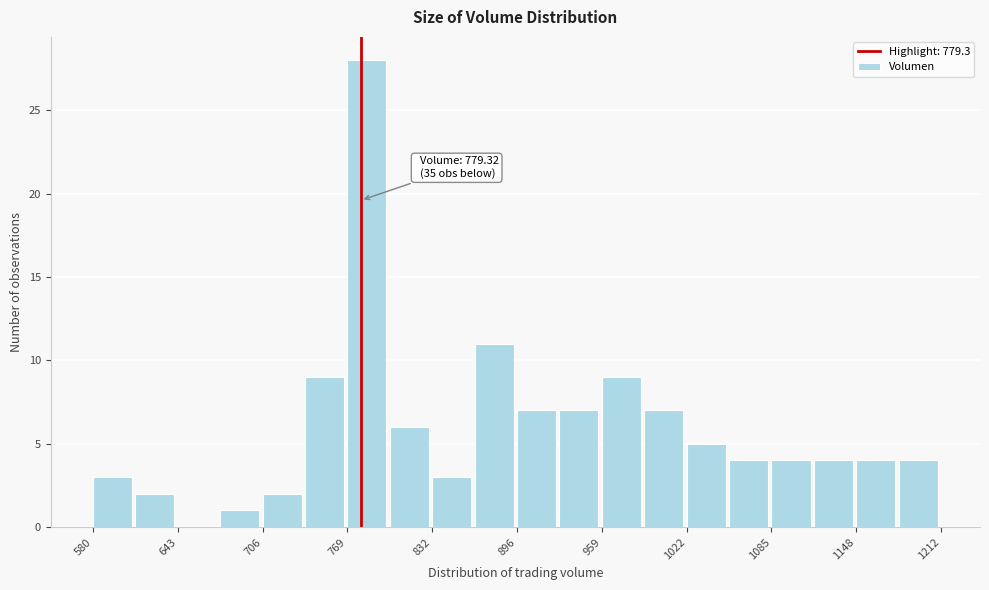

Around what value on the x-axis is the tallest bar? Give the approximate position of its centre, as read against the axis.

780